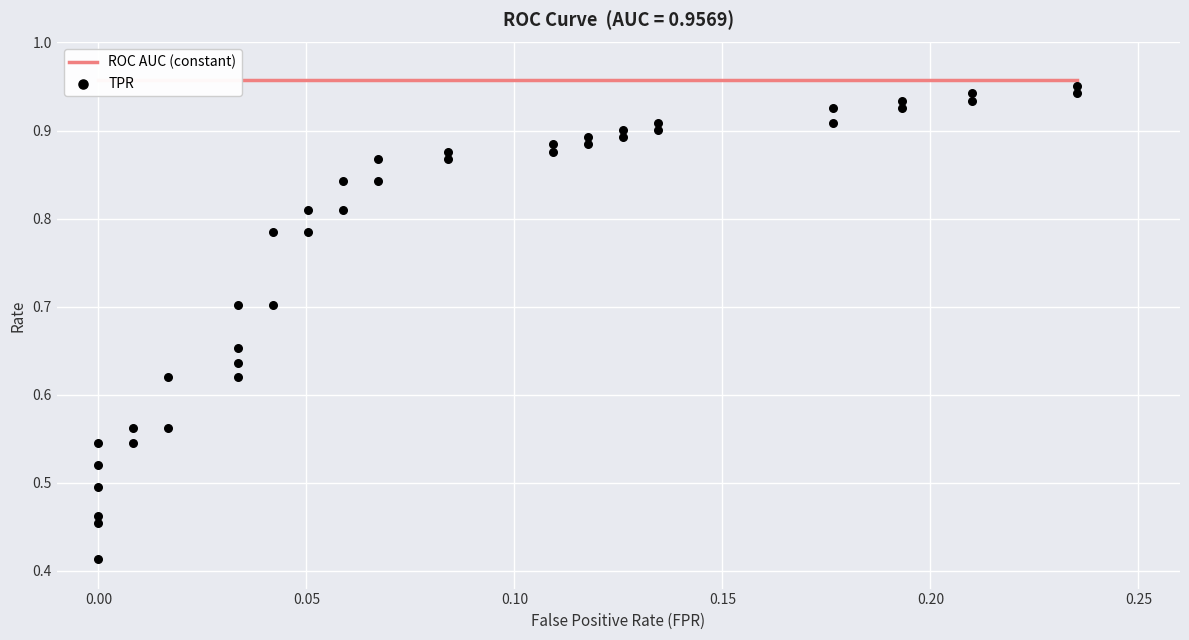

What are all the series names shown in the legend?

ROC AUC (constant), TPR